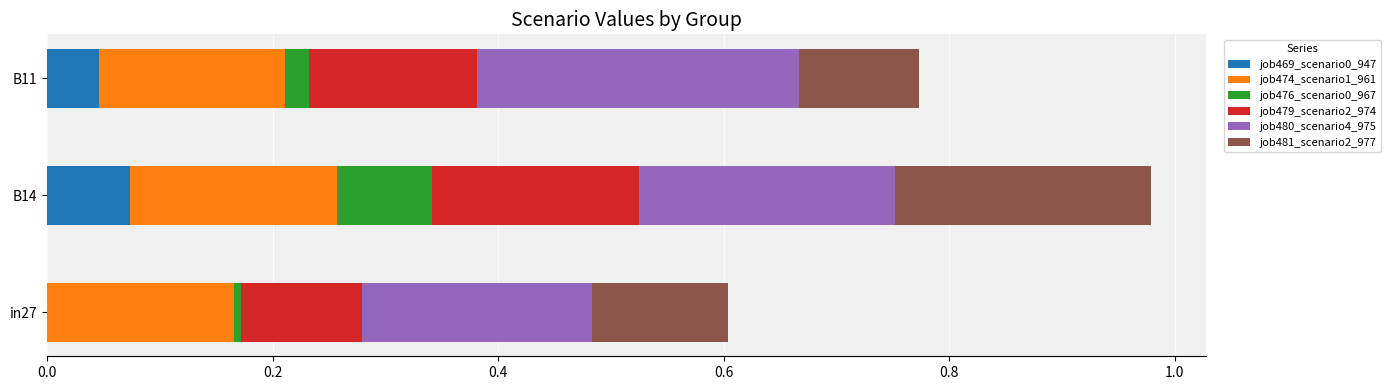

At which category is the sum across all series the highest?

B14